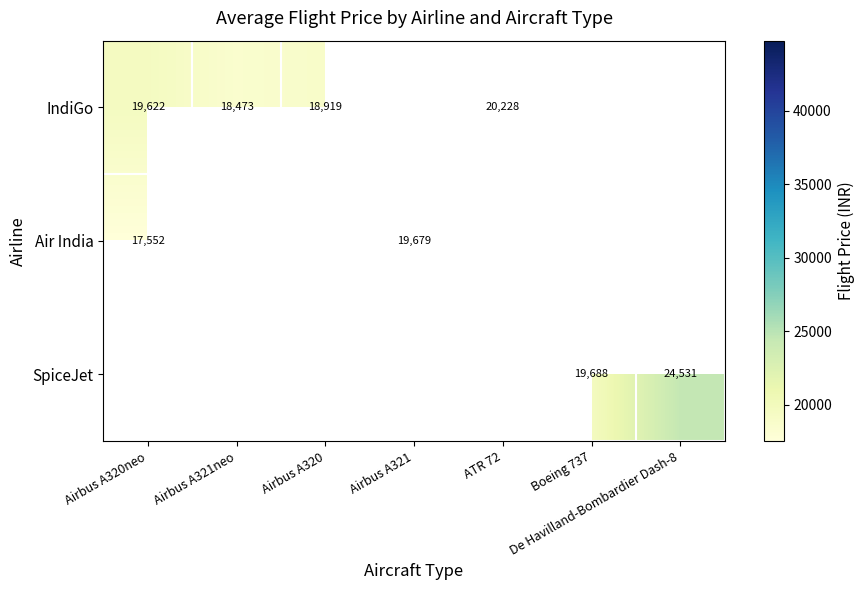

Between Airbus A321neo and Airbus A320, which is larger?

Airbus A320